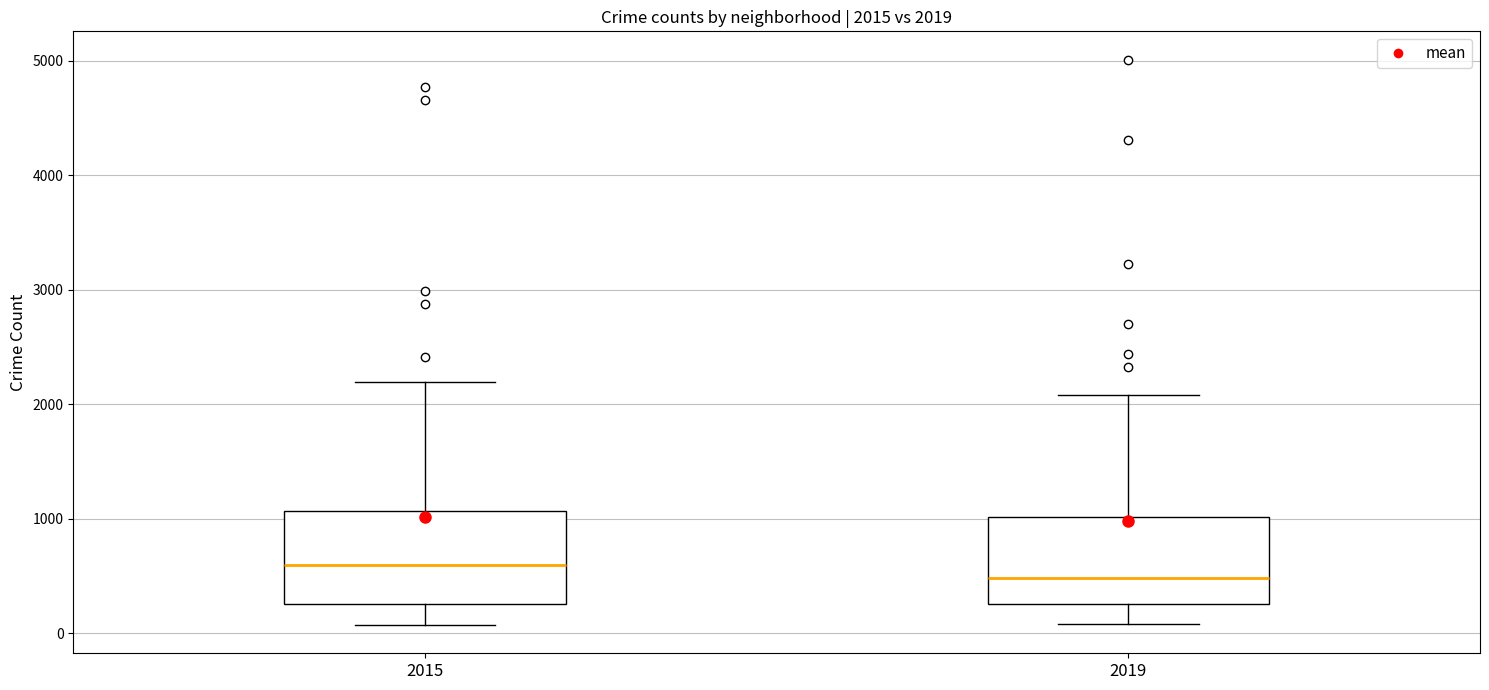

Which box has the highest median line?

2015